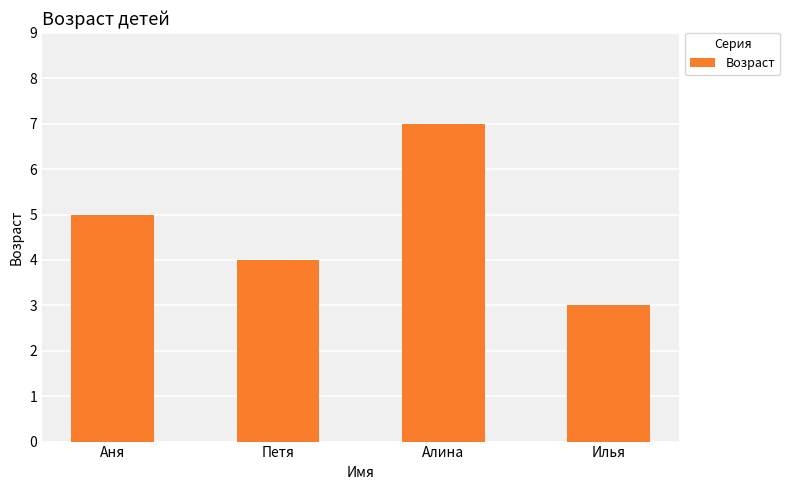

The chart shows a value of 4 at Илья. True or false?

False